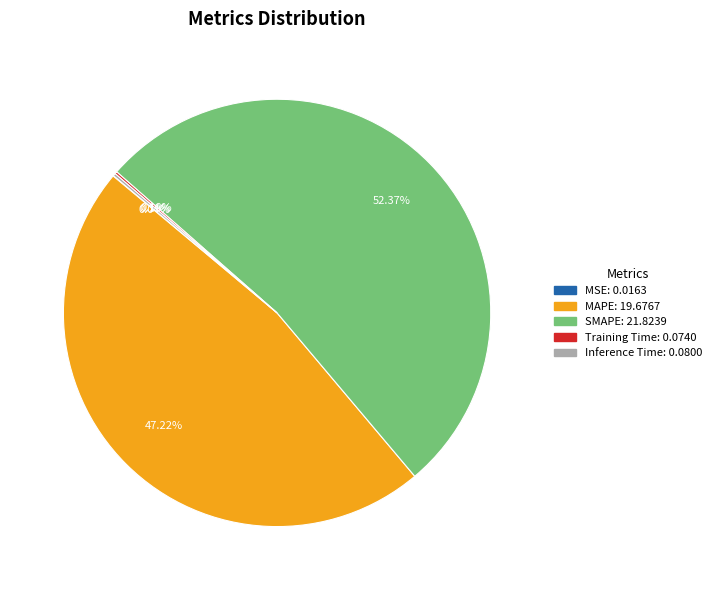

To the nearest percent, what percentage of the pie is MAPE?

47%